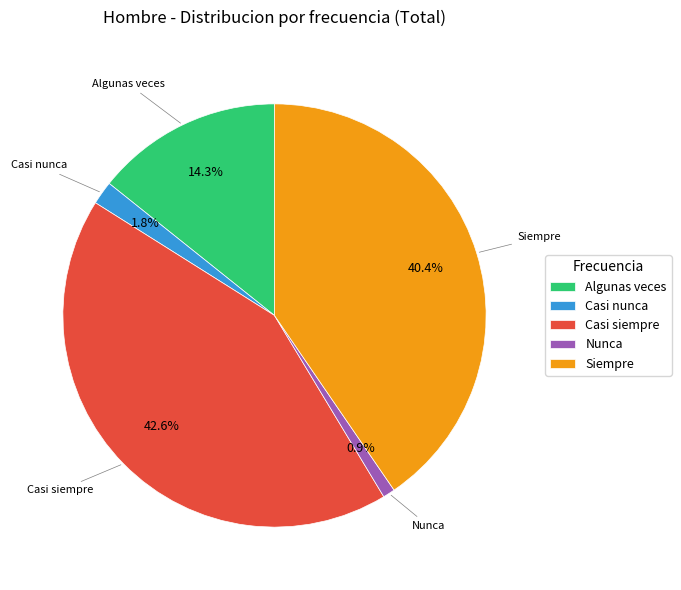

How many segments does this pie chart have?

5